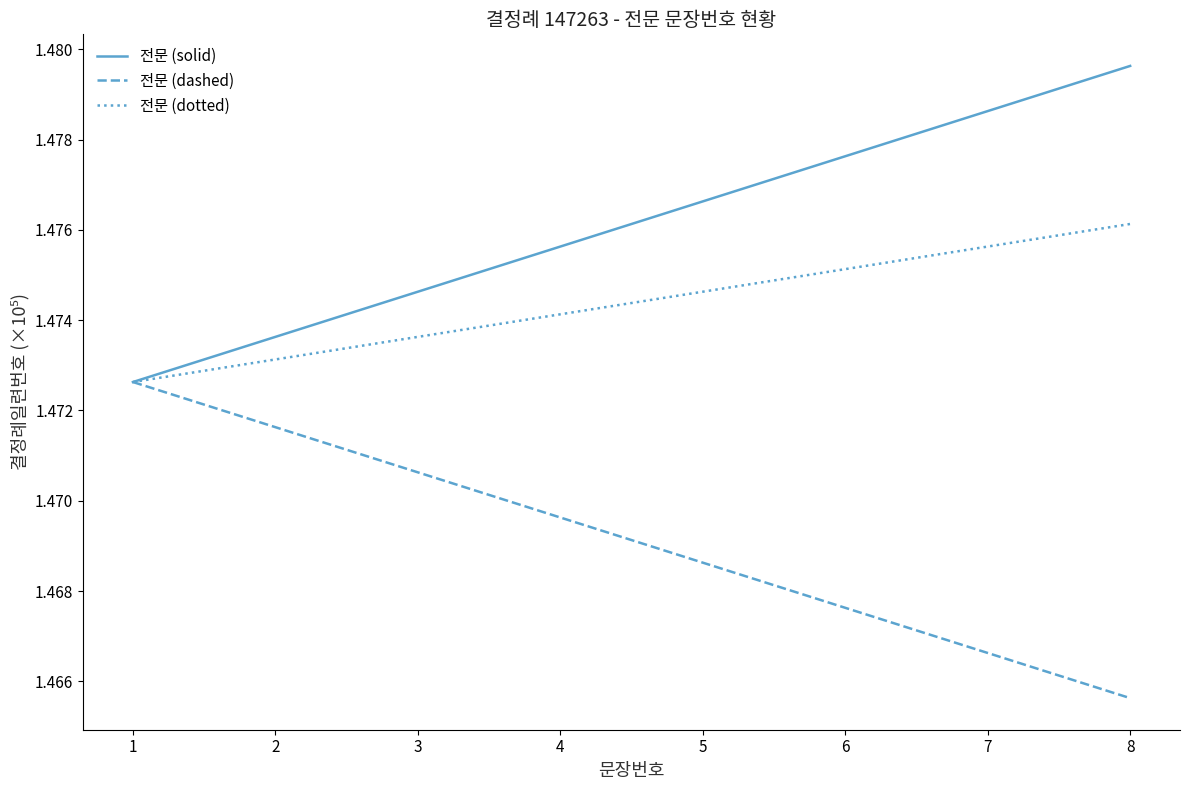

The 전문 (dotted) series shows 0.4 at 3. True or false?

False